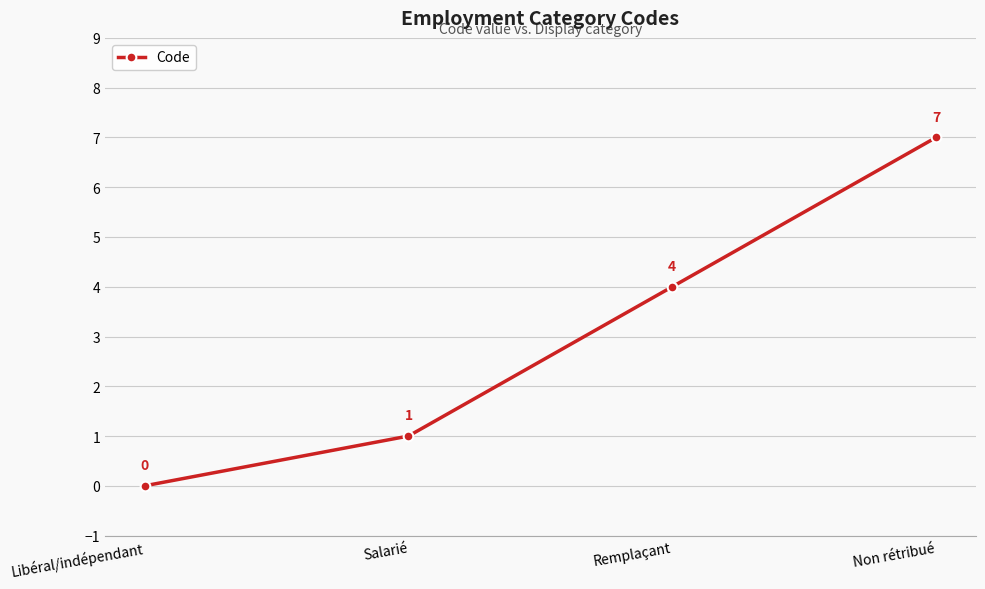

The value at Salarié is 0. True or false?

False